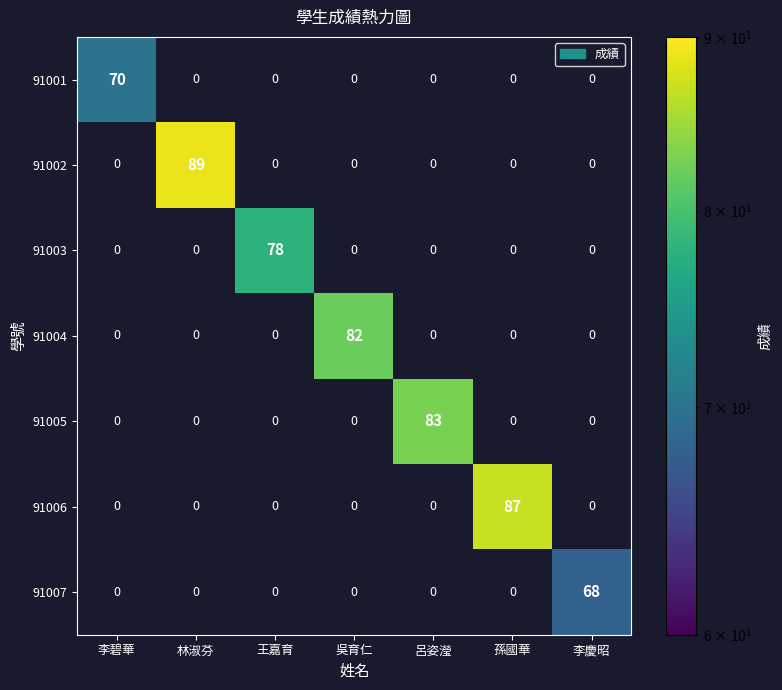

At which label is 91001 closest to 70?

李碧華